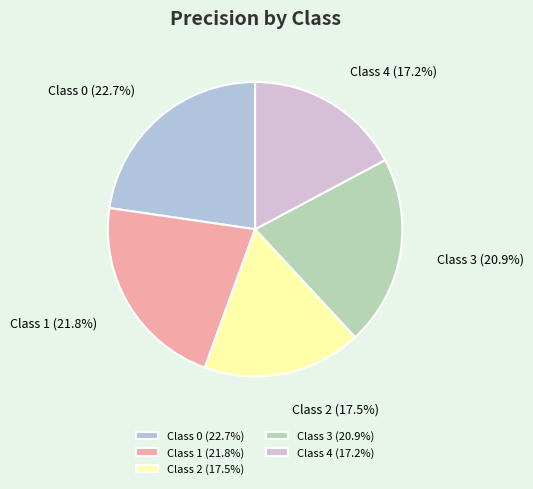

Is there any slice that represents more than half of the pie?

No